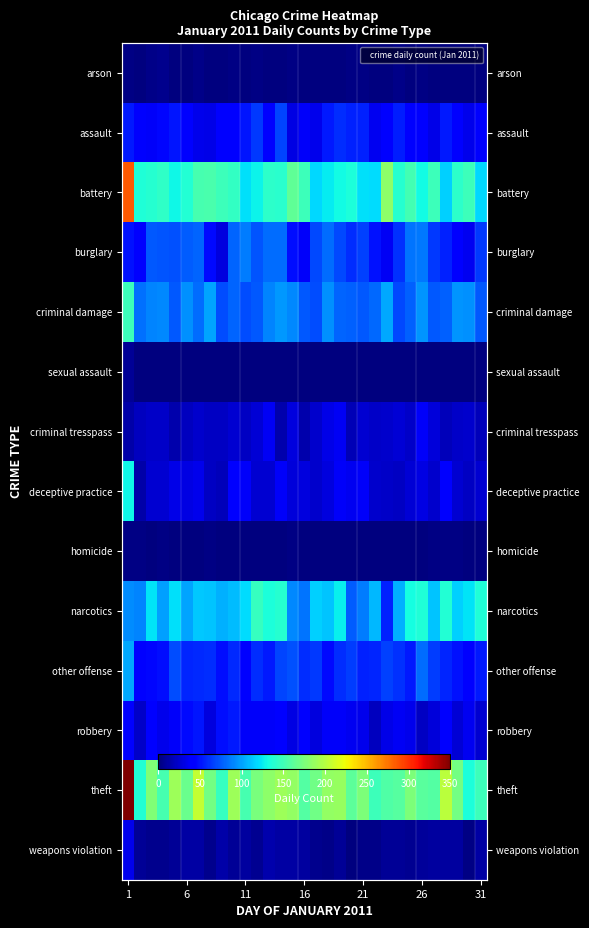

How many data points in other offense are less than 58?

15